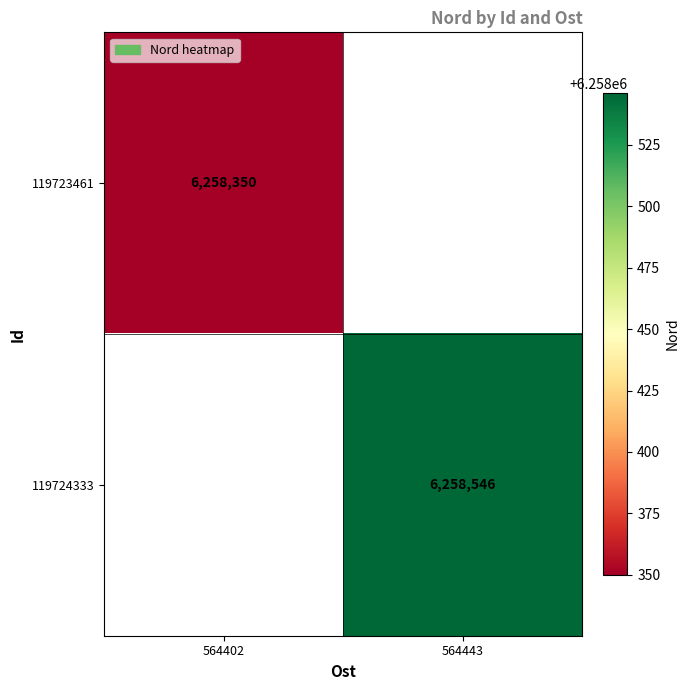

Is it true that 119724333 equals 10871085 at 564443?

False